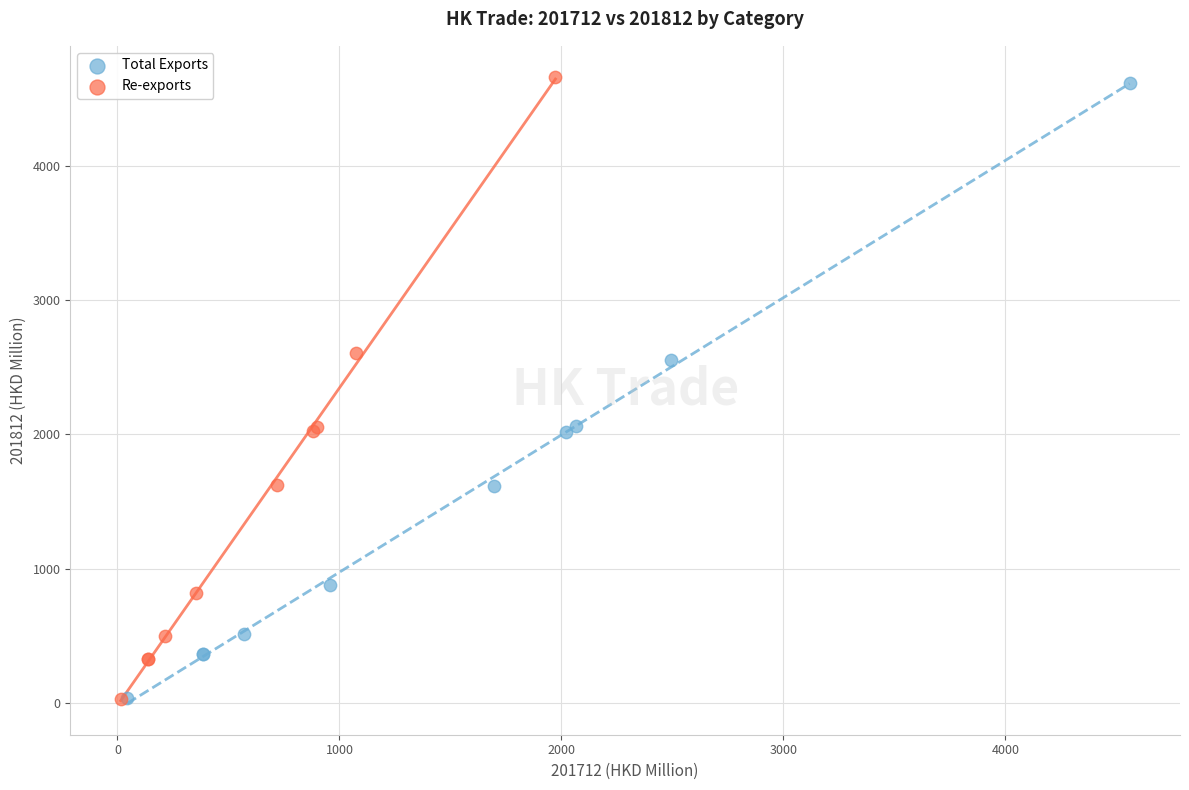

Which series contains the highest Y value?

Re-exports